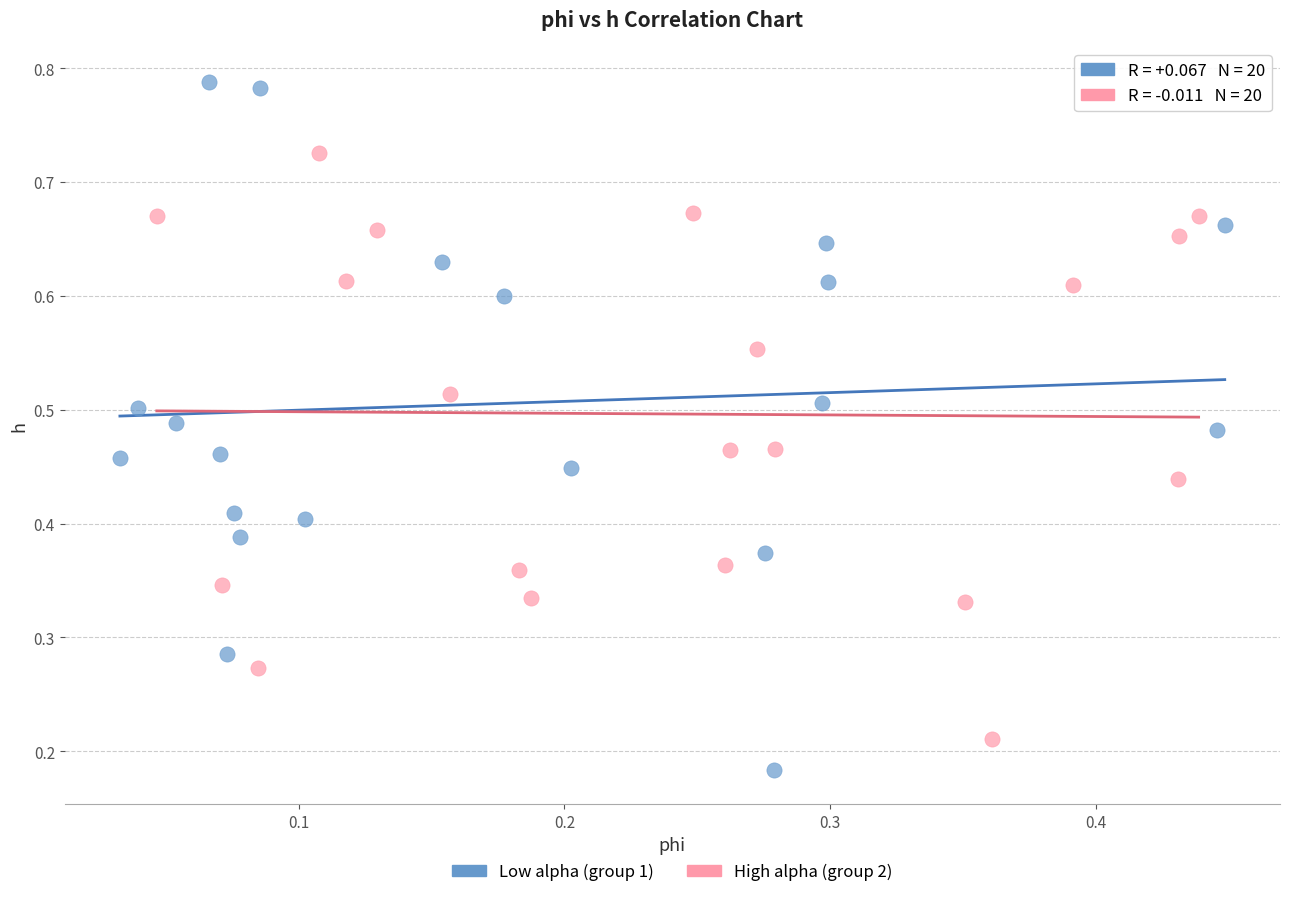

Which series has the widest spread of Y values?

Low alpha (group 1)